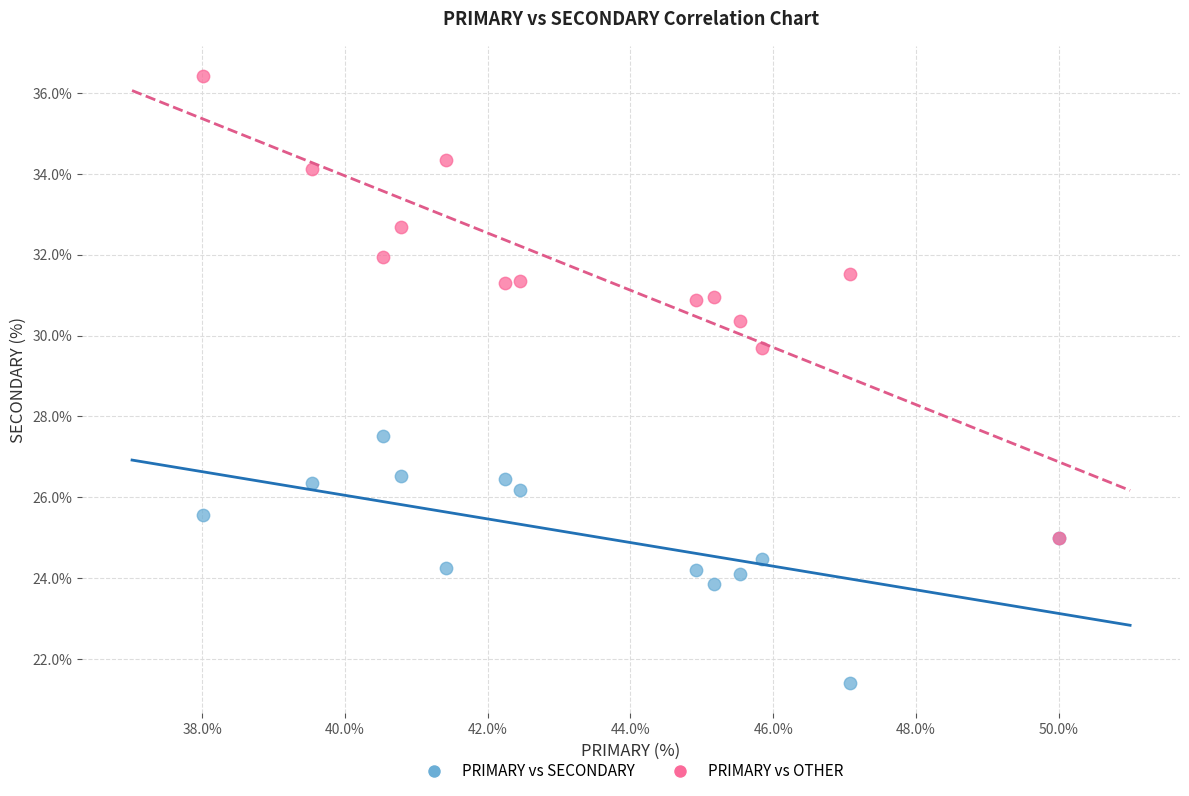

Across all series, what Y value is closest to 28?

27.5